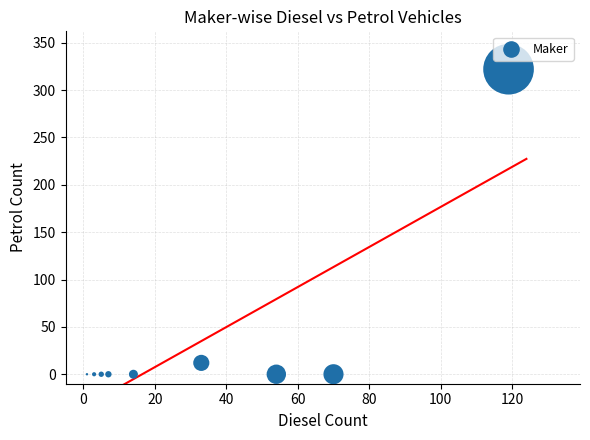

What Y value in the scatter plot is closest to 161?

12